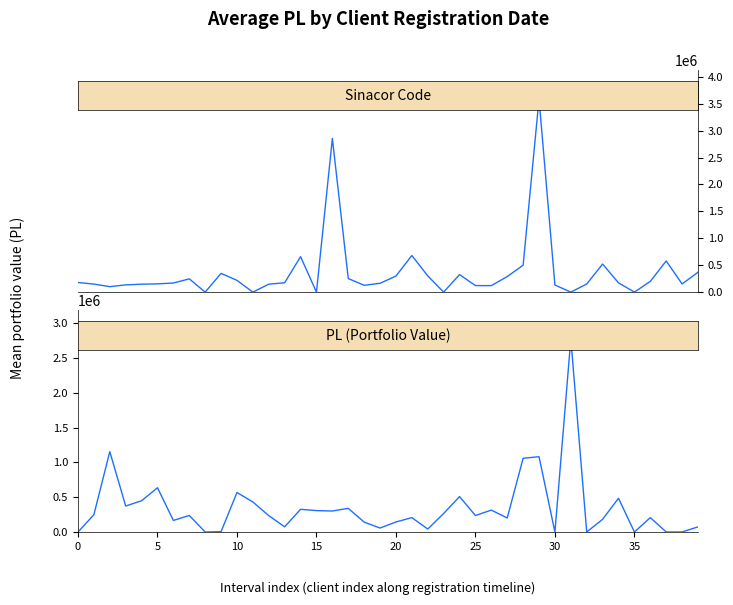

The Sinacor Code series shows 52206 at 38. True or false?

False